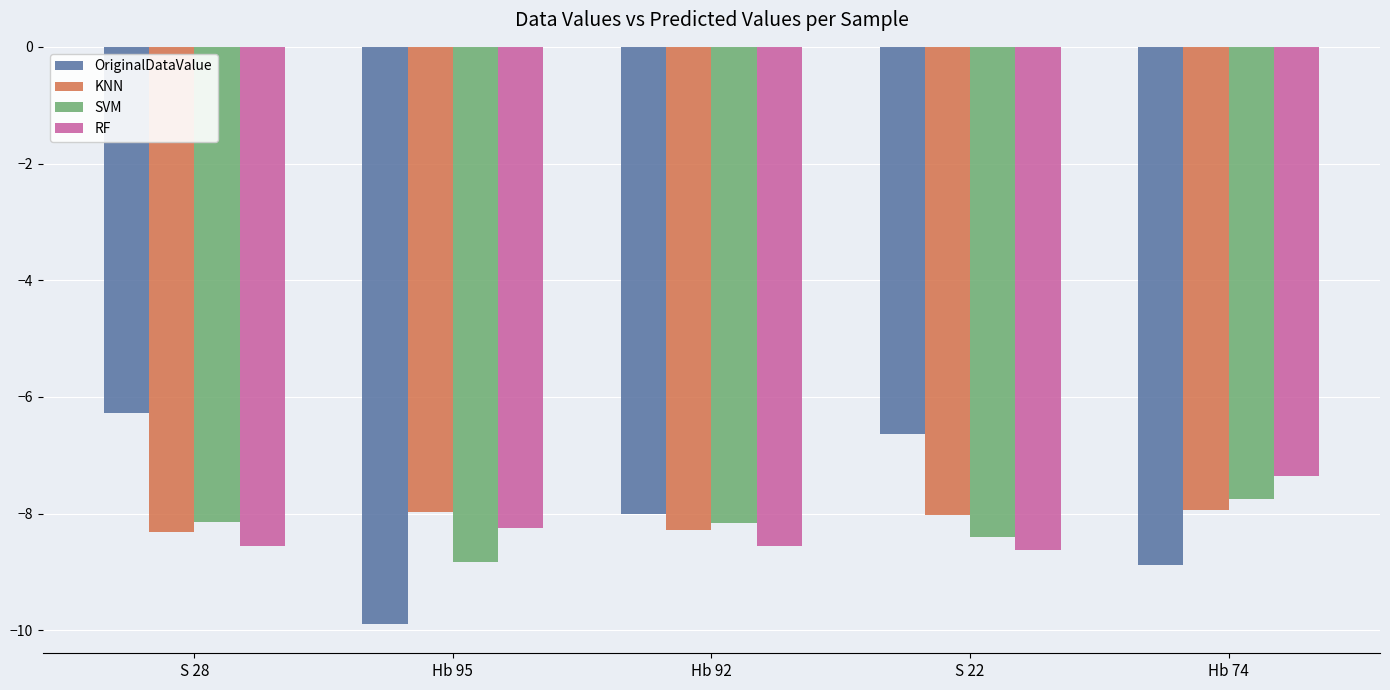

The SVM series shows -8.1 at S 28. True or false?

True